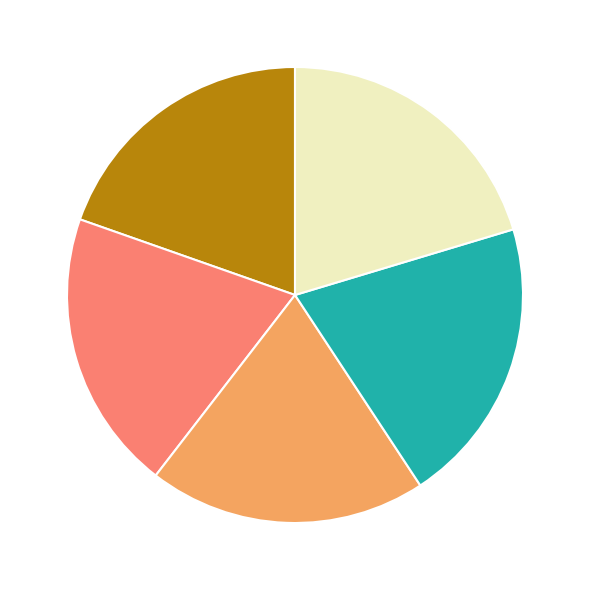

Does any single category account for the majority?

No